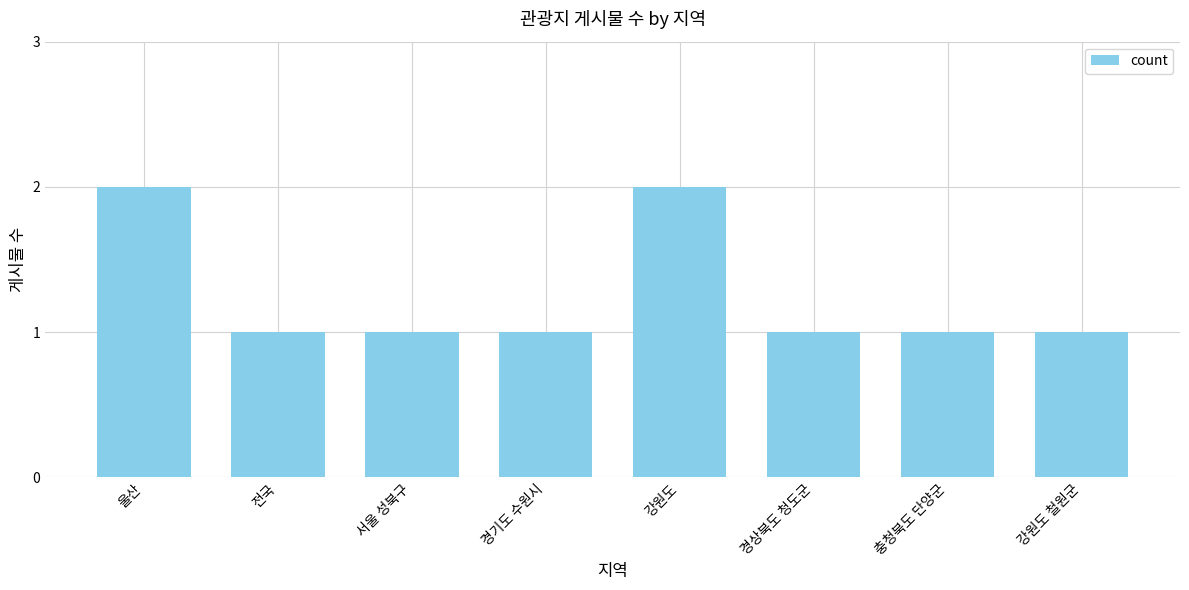

Reading left to right, transcribe all the data shown in this chart.

2	1	1	1	2	1	1	1